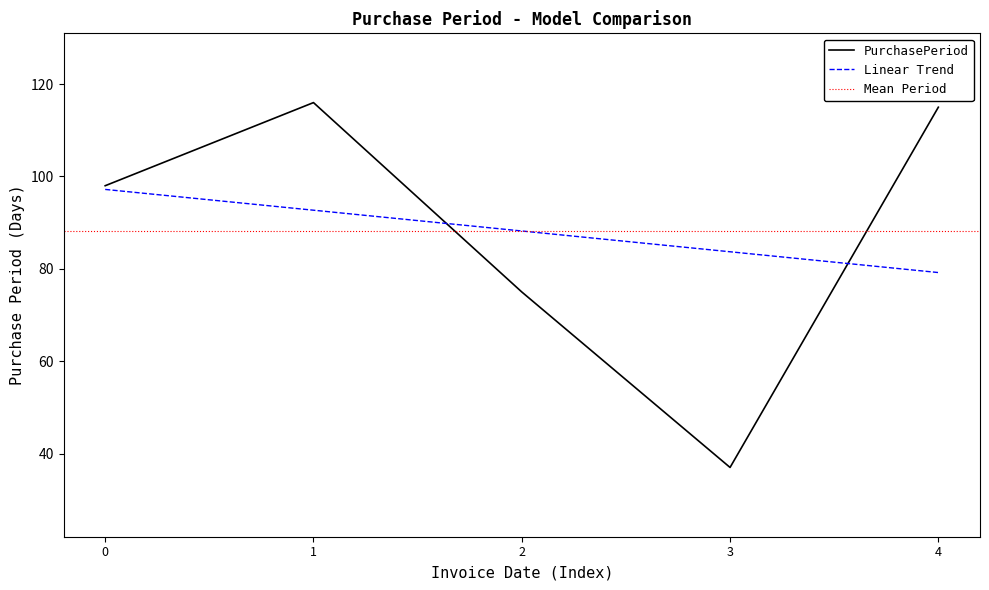

The value of PurchasePeriod at 2 is 75. True or false?

True